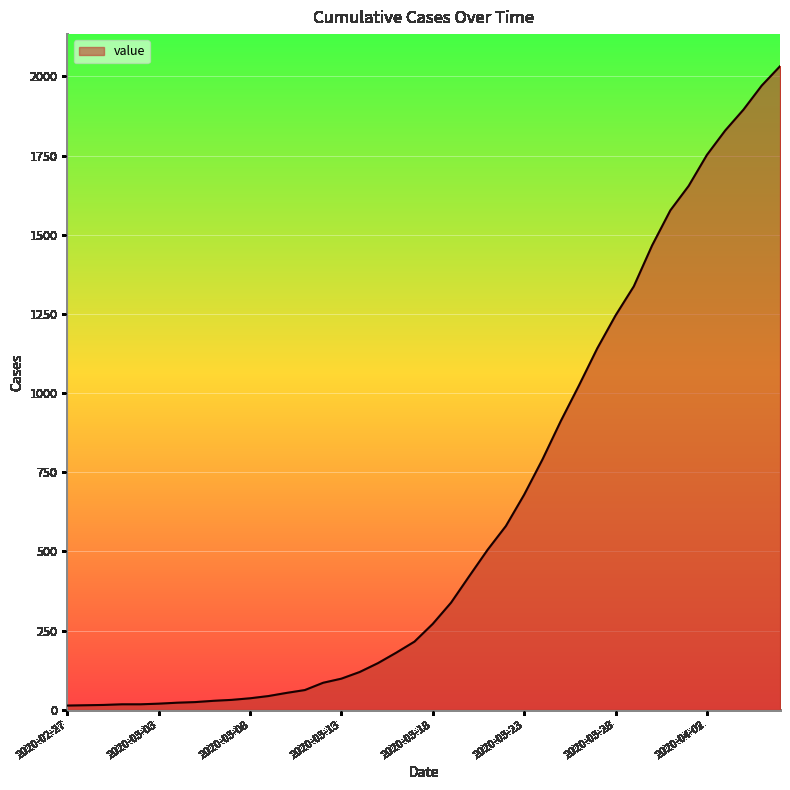

What is the maximum value shown in the chart?

2032